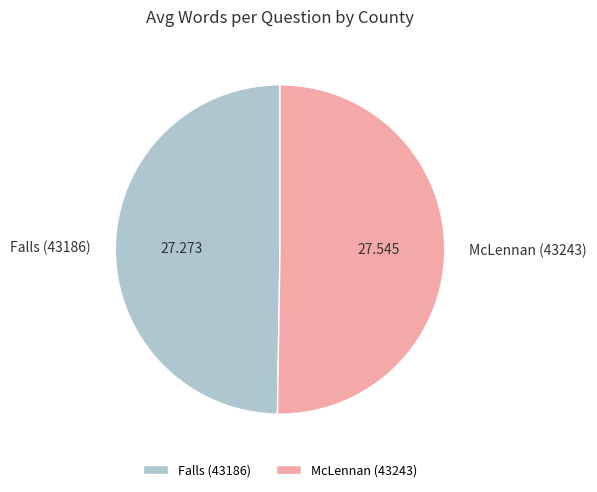

Combined, do McLennan (43243) and Falls (43186) account for over 50%?

Yes